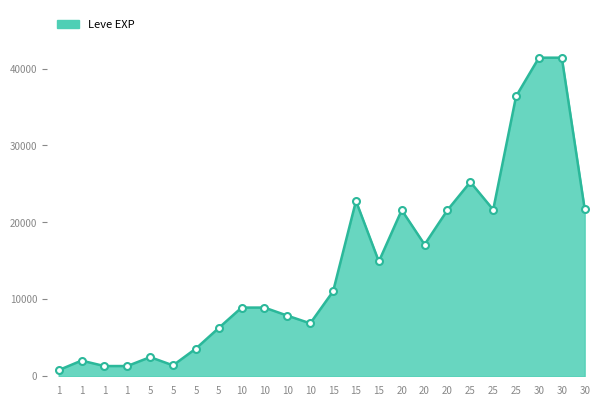

Where is the data nearest to the value 21105?

20